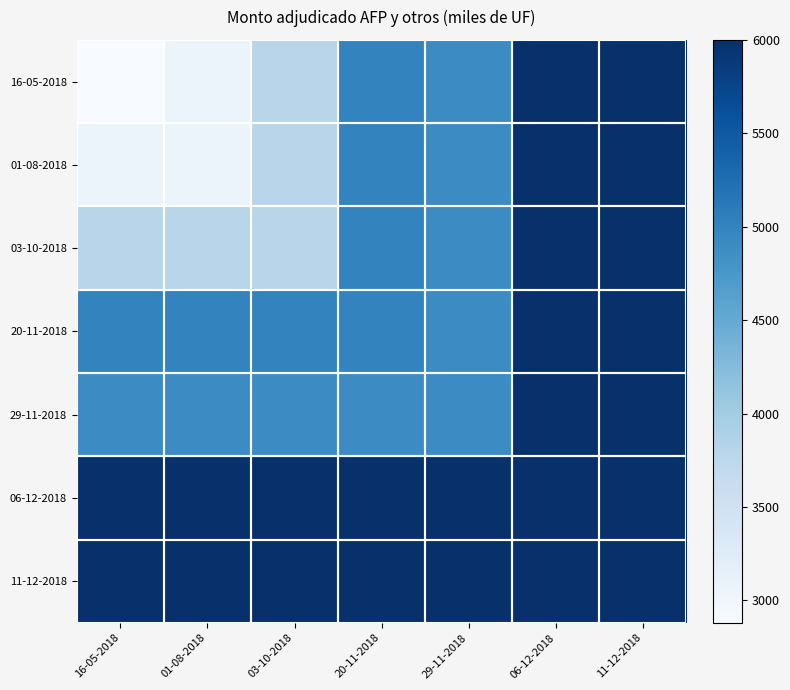

What is the maximum value shown in the chart?

6000